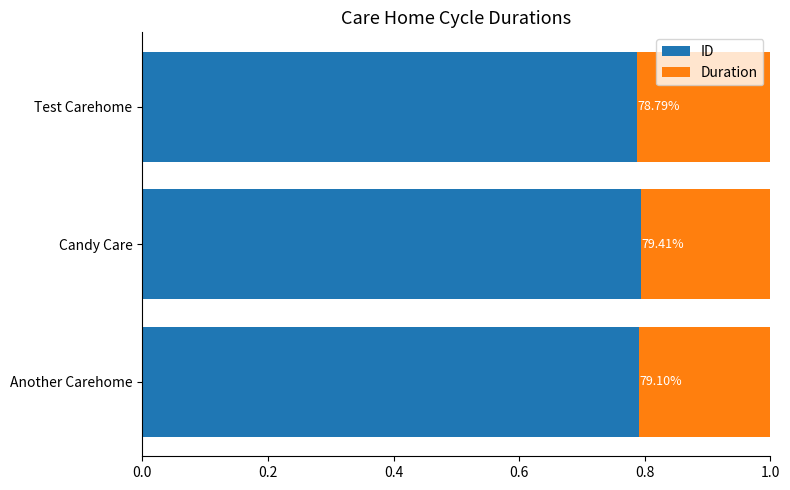

What is the average value of the Duration series?

0.2